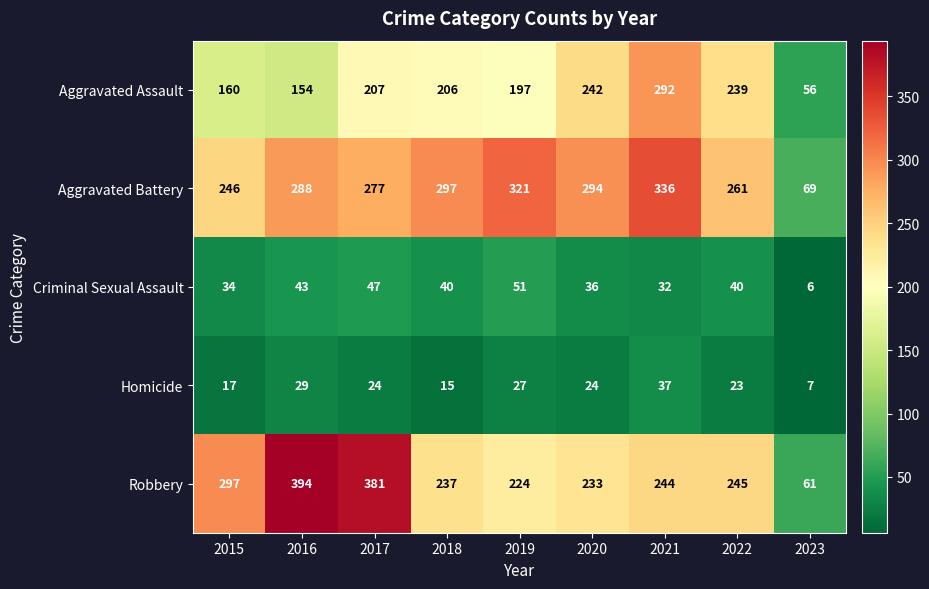

What is the difference between the maximum and minimum values in the Criminal Sexual Assault series?

45